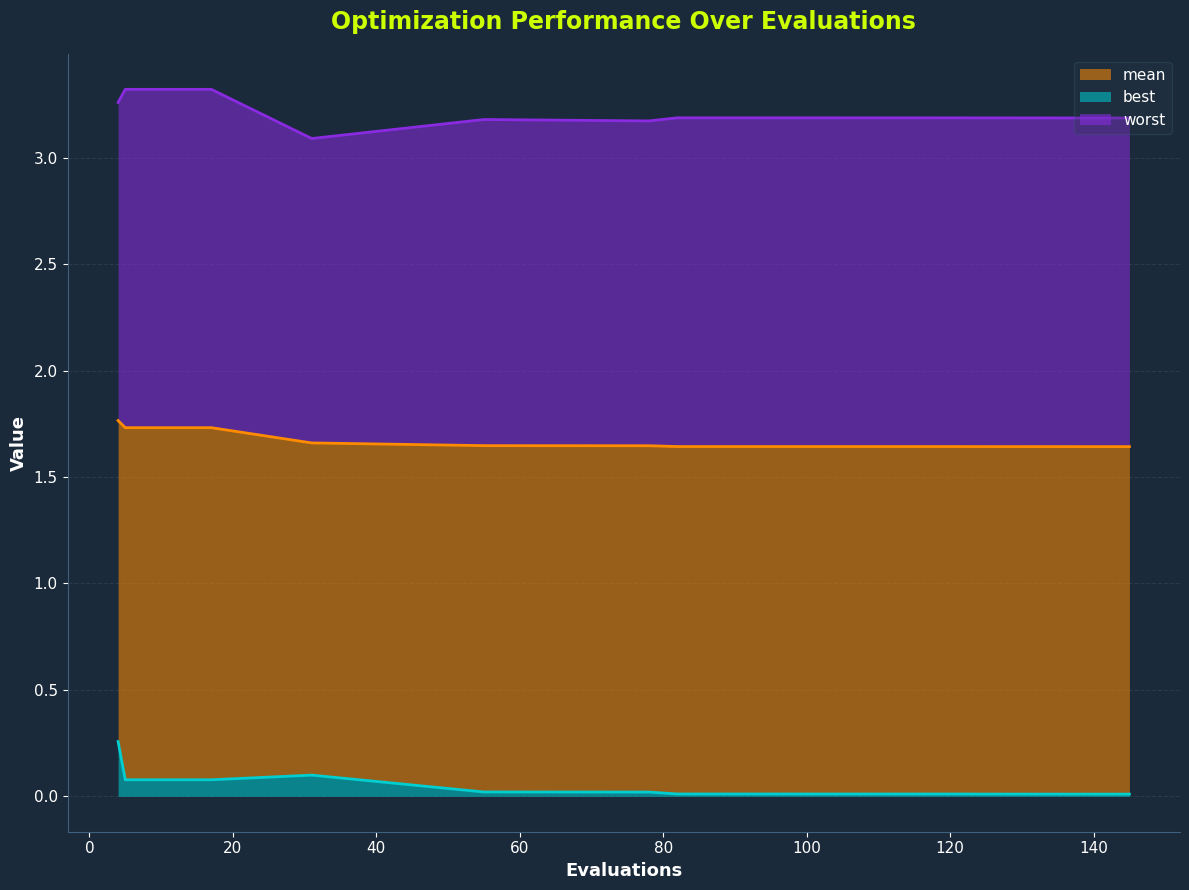

Between 116 and 124, which series saw the biggest shift?

best